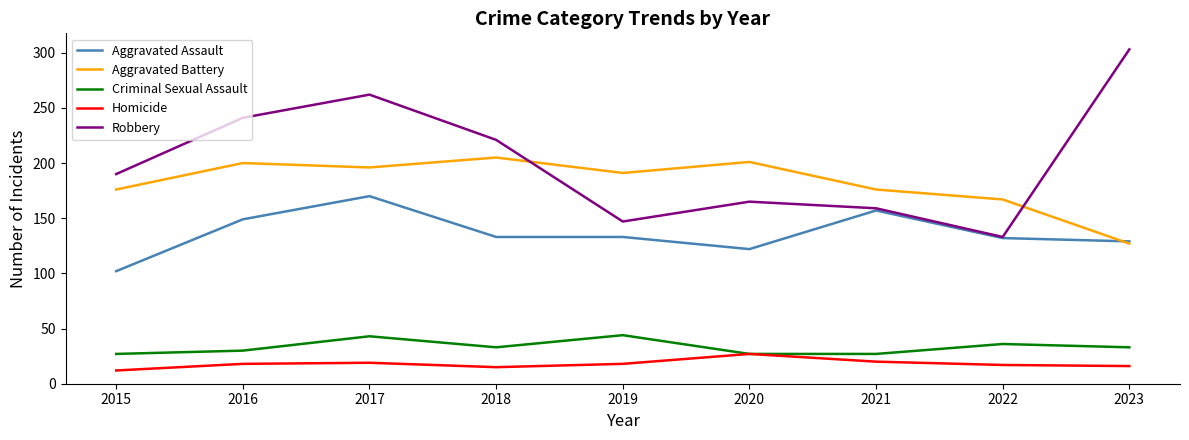

What is the difference between the highest and lowest values at 2020?

174